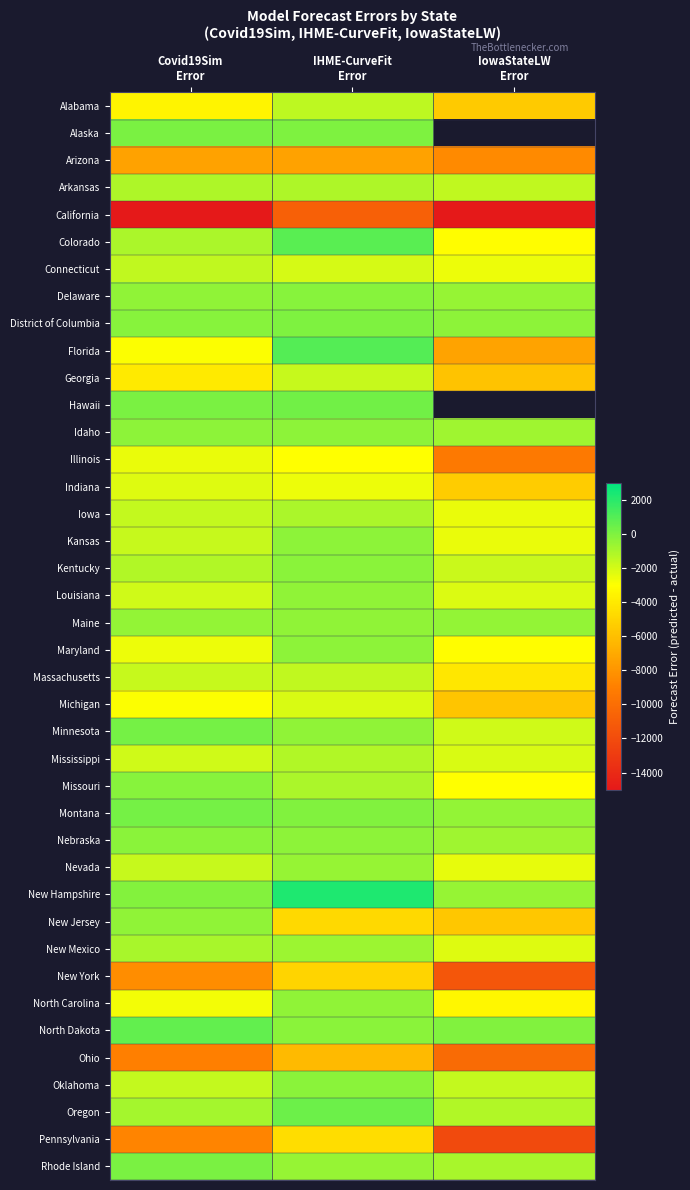

The Kansas series shows -848.2 at Covid19Sim Error. True or false?

False